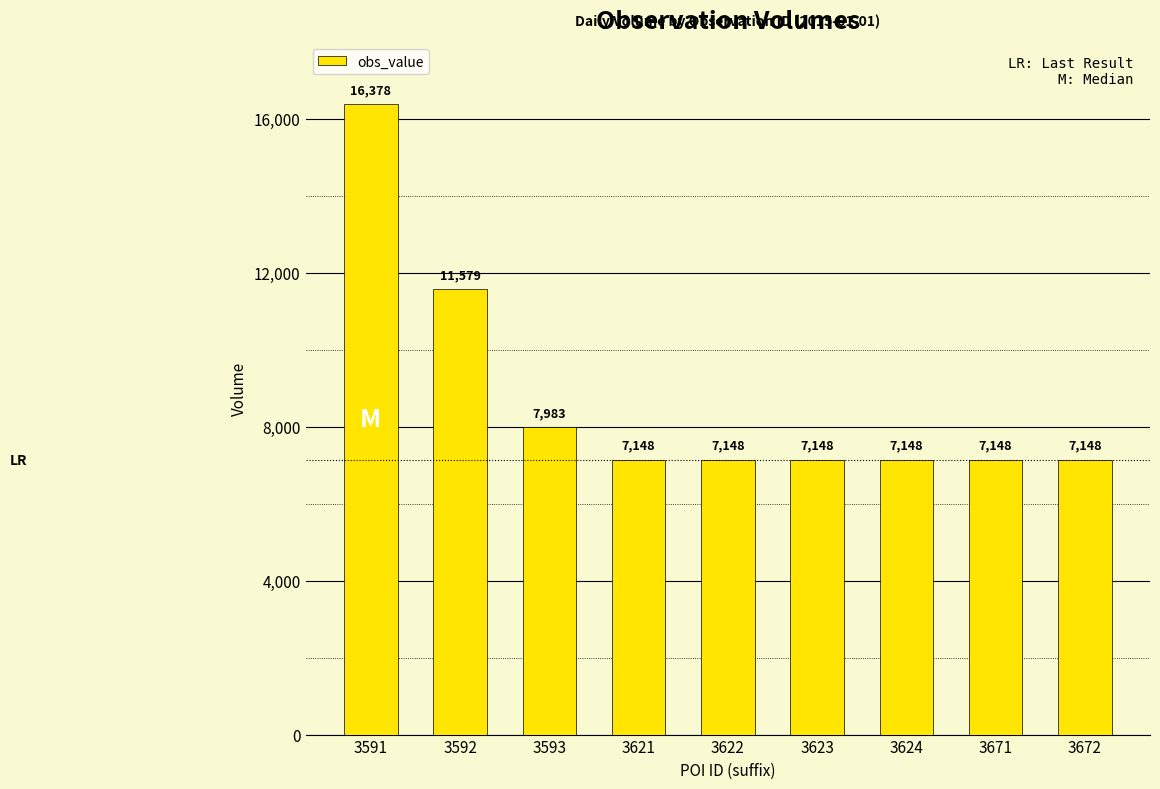

What is the value of the 2nd bar from the left?

11579